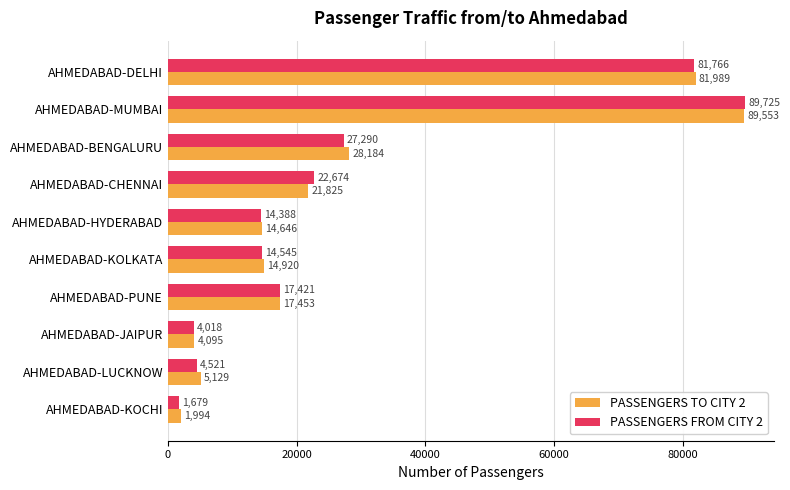

What is the difference between the maximum and minimum values in the PASSENGERS FROM CITY 2 series?

88046